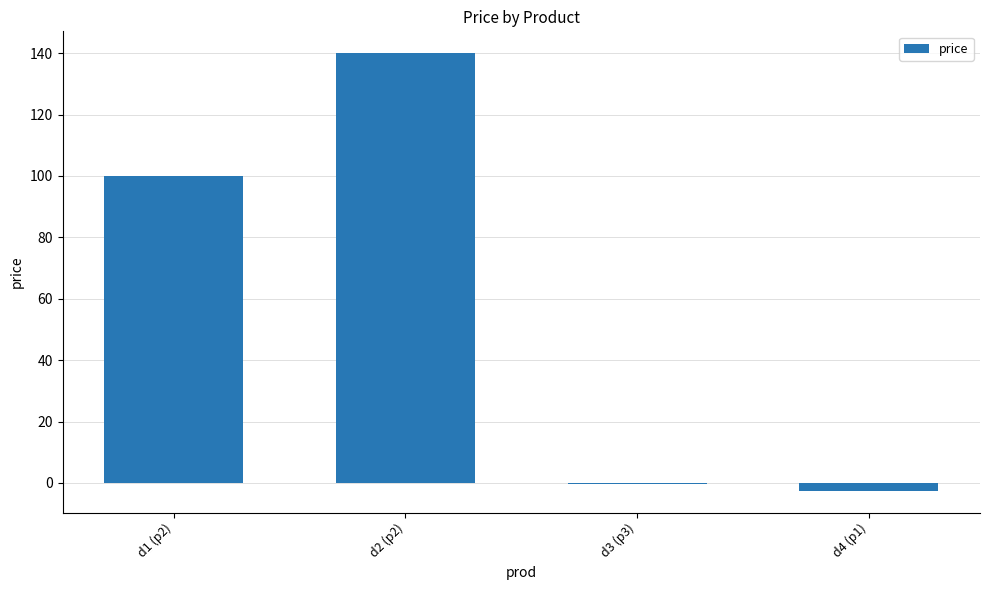

True or false: the data shows 62.8 at d1 (p2).

False